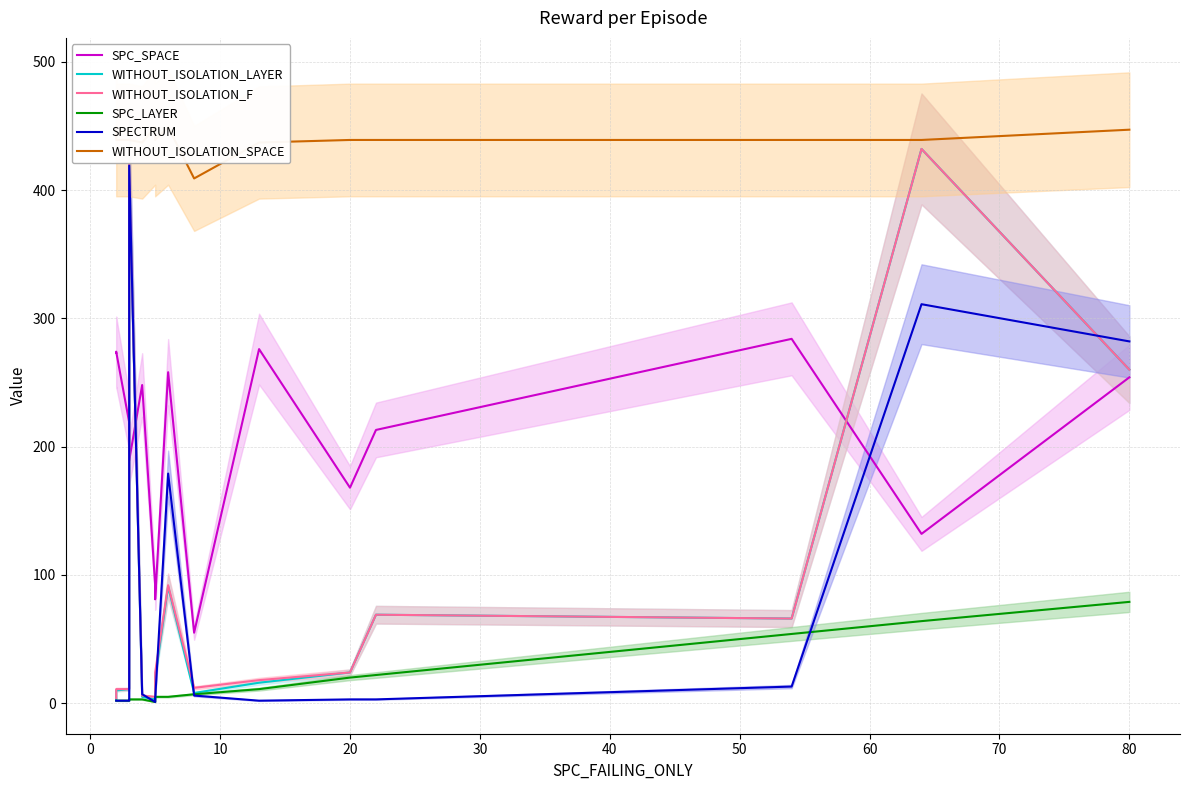

What is the smallest value displayed?

1